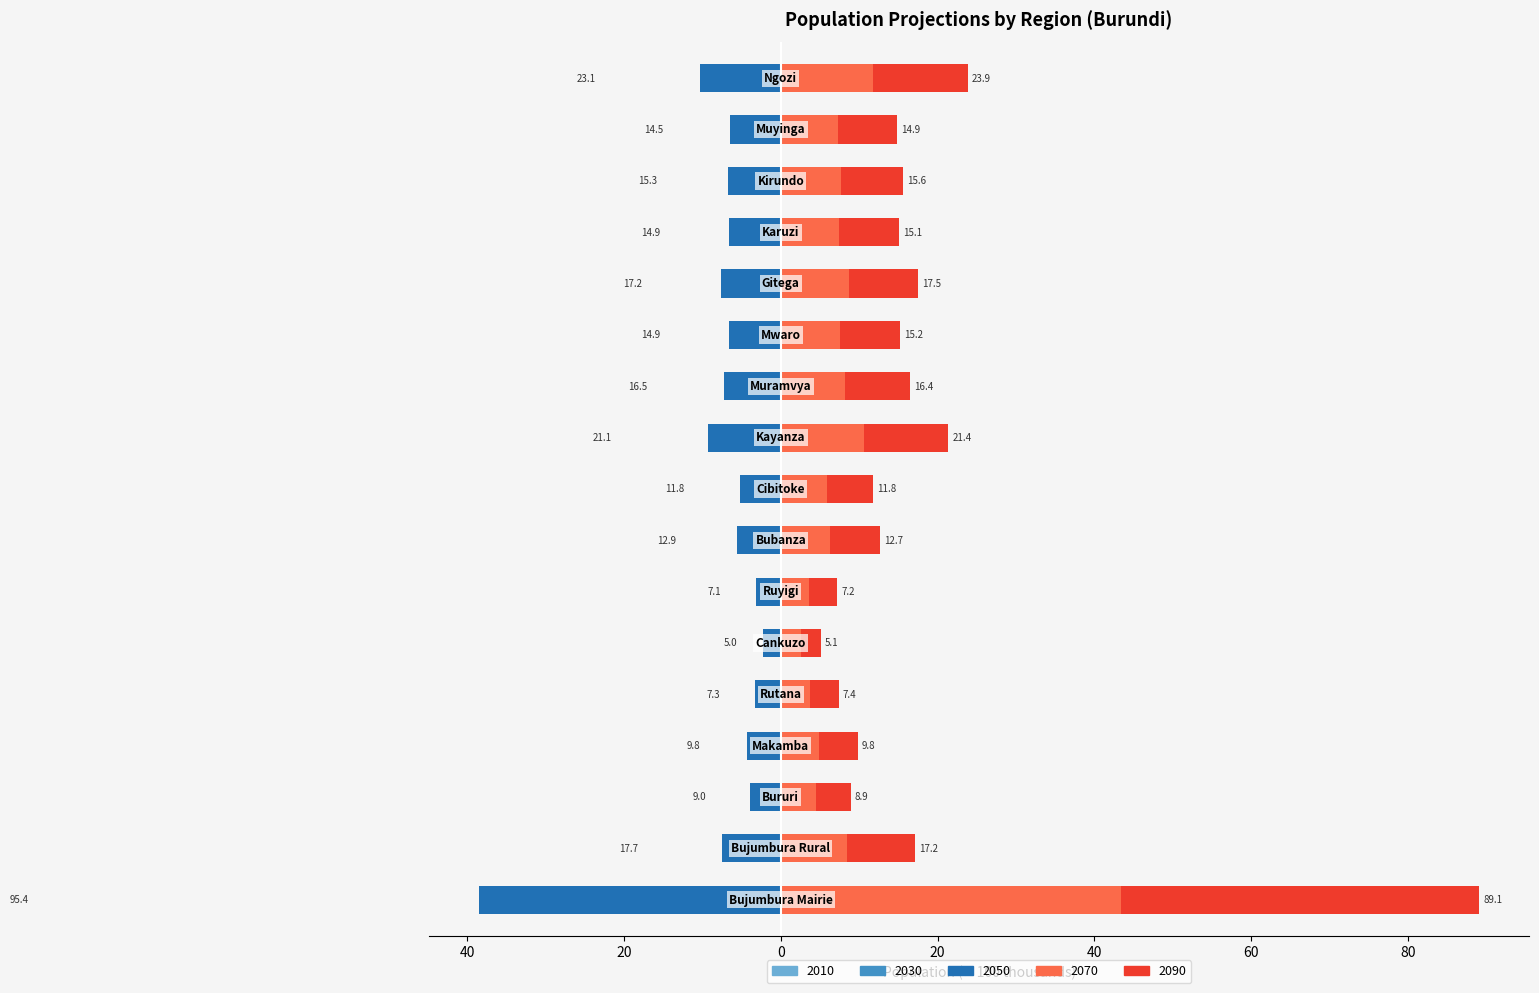

True or false: 2070 (right) has a value of 3.7 at 40.

False